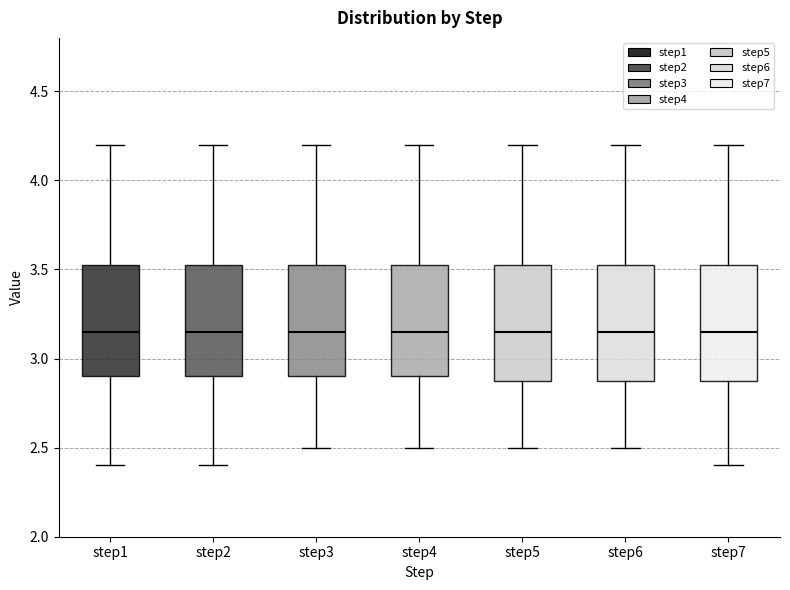

Reading left to right, transcribe this box plot: for each box, give where its median line is, the range the box spans, and where its two whiskers end, as read against the y-axis. The values are not printed on the chart, so give them approximately, as read against the axis.

step1: median 3.15, box 2.90 to 3.55, whiskers 2.40 to 4.20
step2: median 3.15, box 2.90 to 3.55, whiskers 2.40 to 4.20
step3: median 3.15, box 2.90 to 3.55, whiskers 2.50 to 4.20
step4: median 3.15, box 2.90 to 3.55, whiskers 2.50 to 4.20
step5: median 3.15, box 2.90 to 3.55, whiskers 2.50 to 4.20
step6: median 3.15, box 2.90 to 3.55, whiskers 2.50 to 4.20
step7: median 3.15, box 2.90 to 3.55, whiskers 2.40 to 4.20